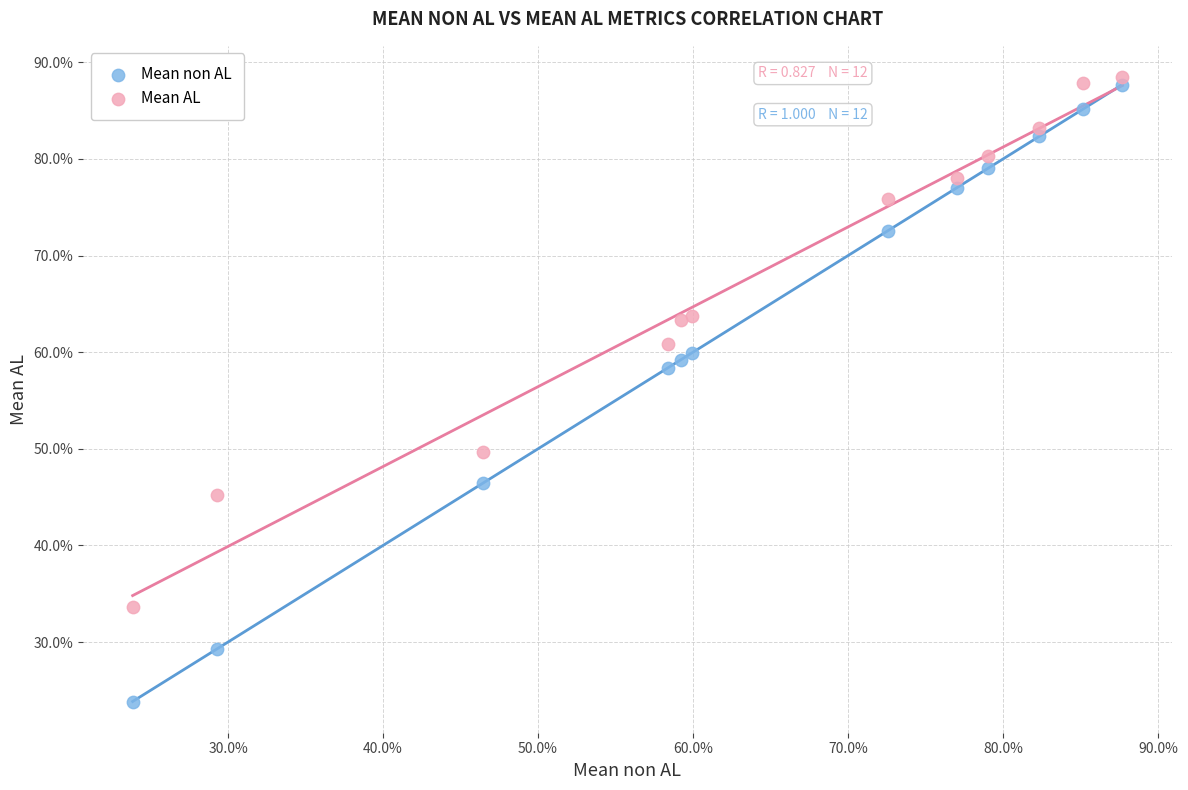

Which series has the largest Y range (max minus min)?

Mean non AL